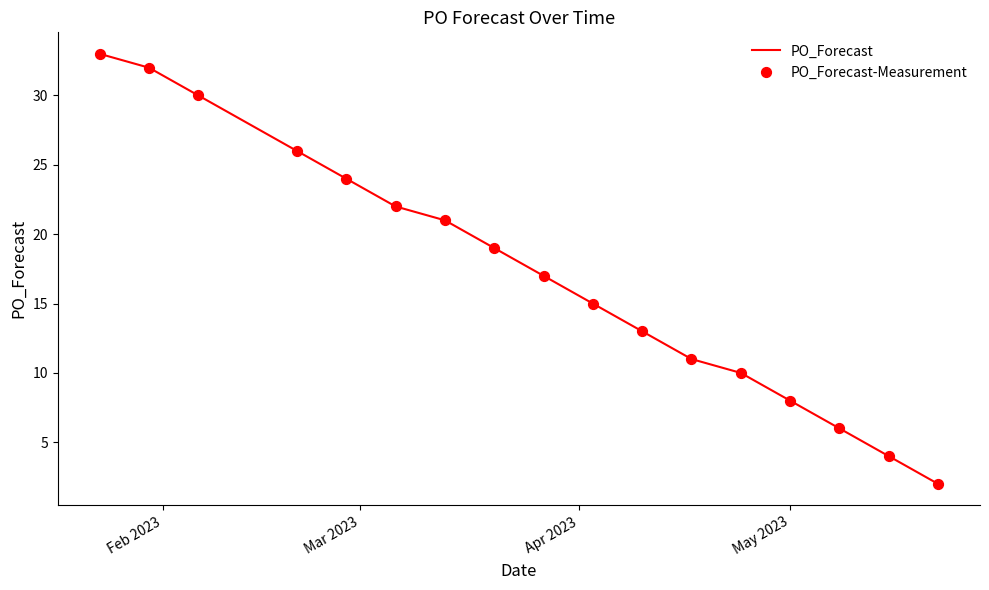

What is the greatest value displayed?

33